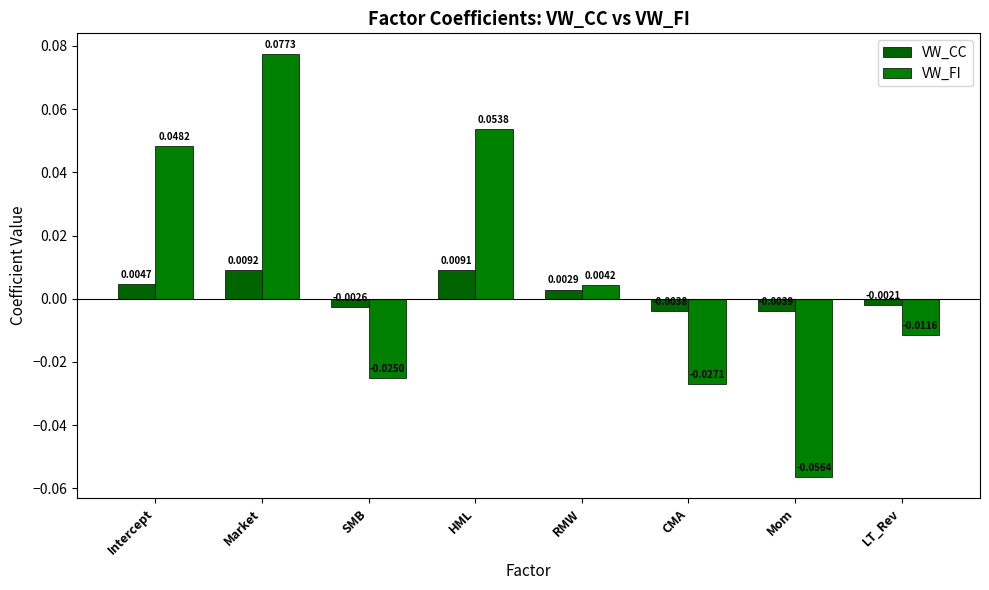

At which label does VW_FI first exceed 0?

Intercept